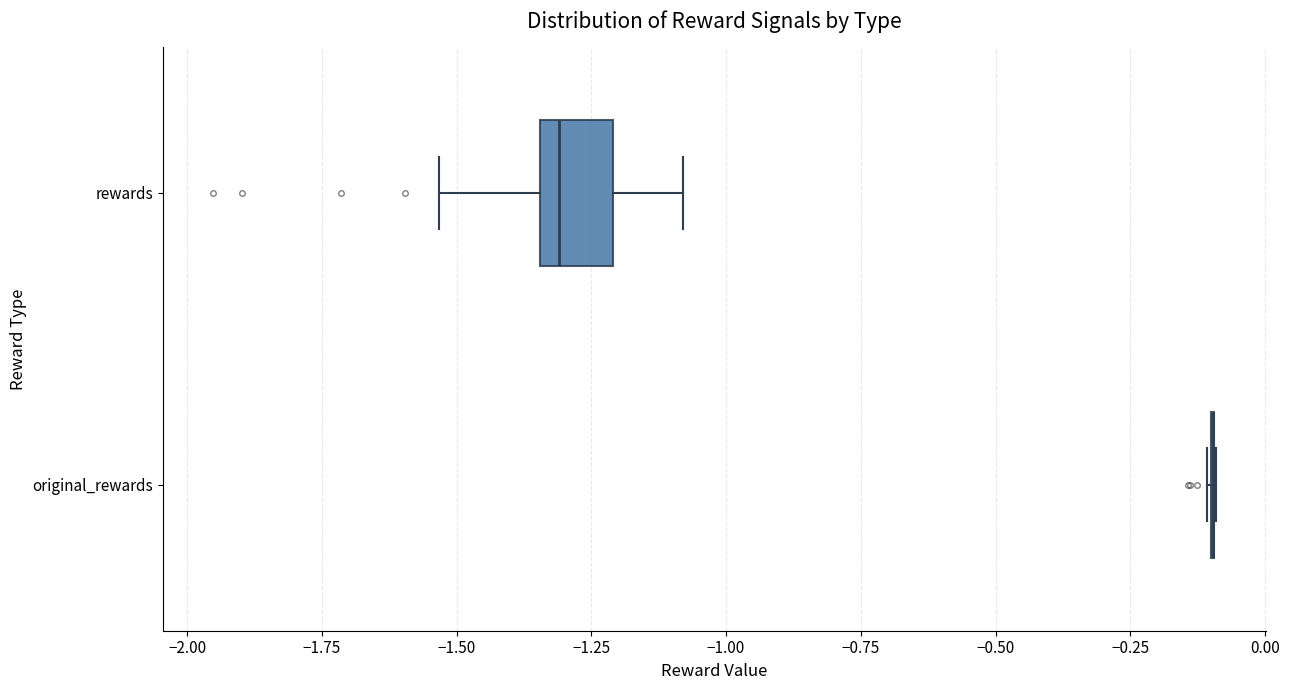

Where does the right whisker of the box for rewards end on the x-axis? The values are not printed on the chart, so give them approximately, as read against the axis.

-1.10